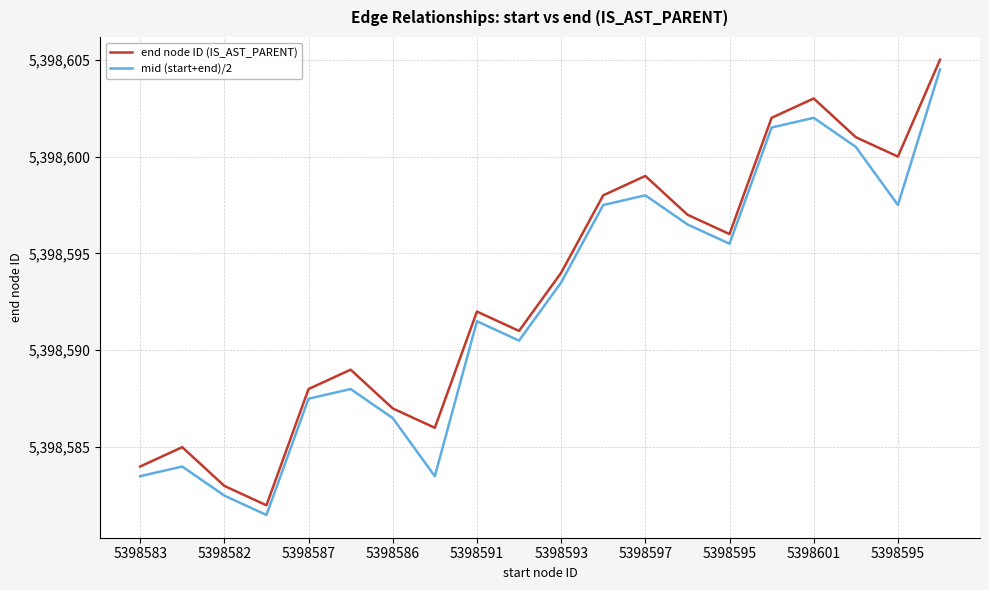

True or false: mid (start+end)/2 and end node ID (IS_AST_PARENT) intersect in this chart.

False